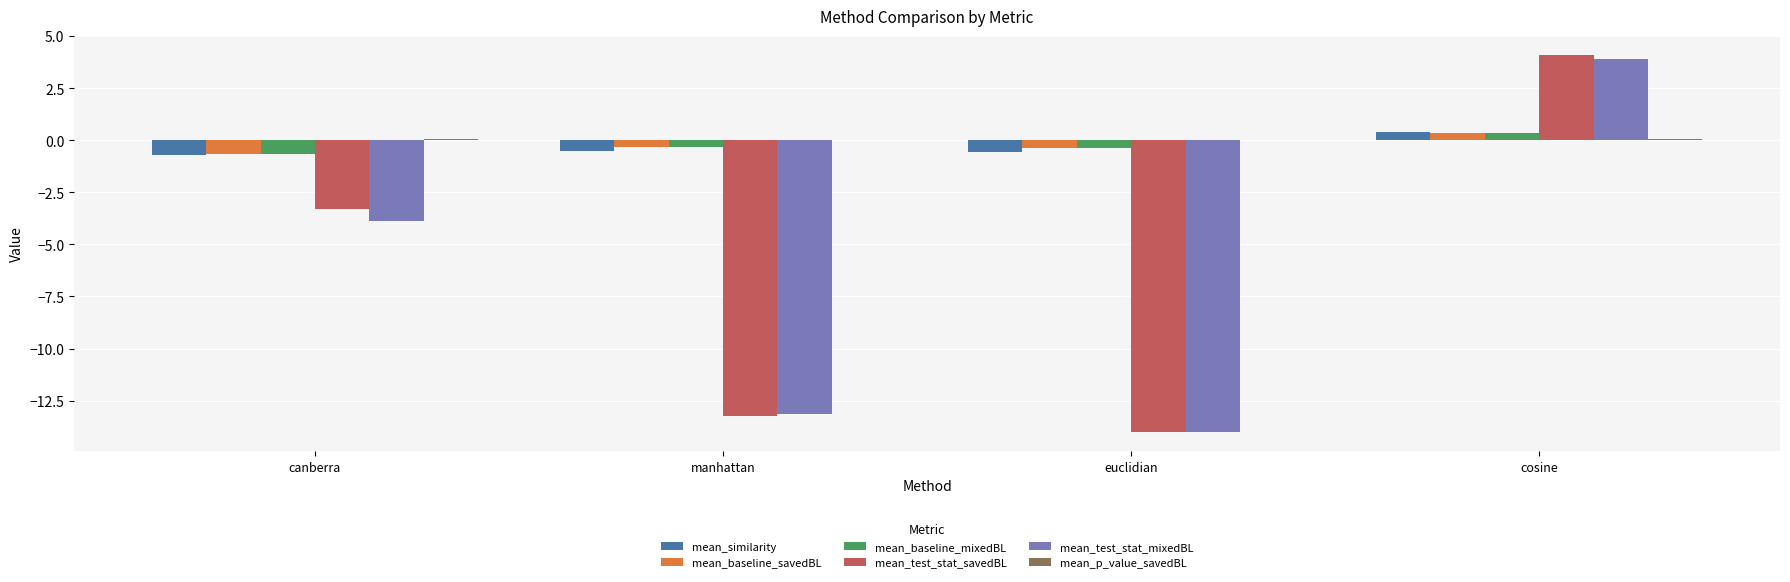

What is the highest value of the mean_baseline_mixedBL series?

0.4